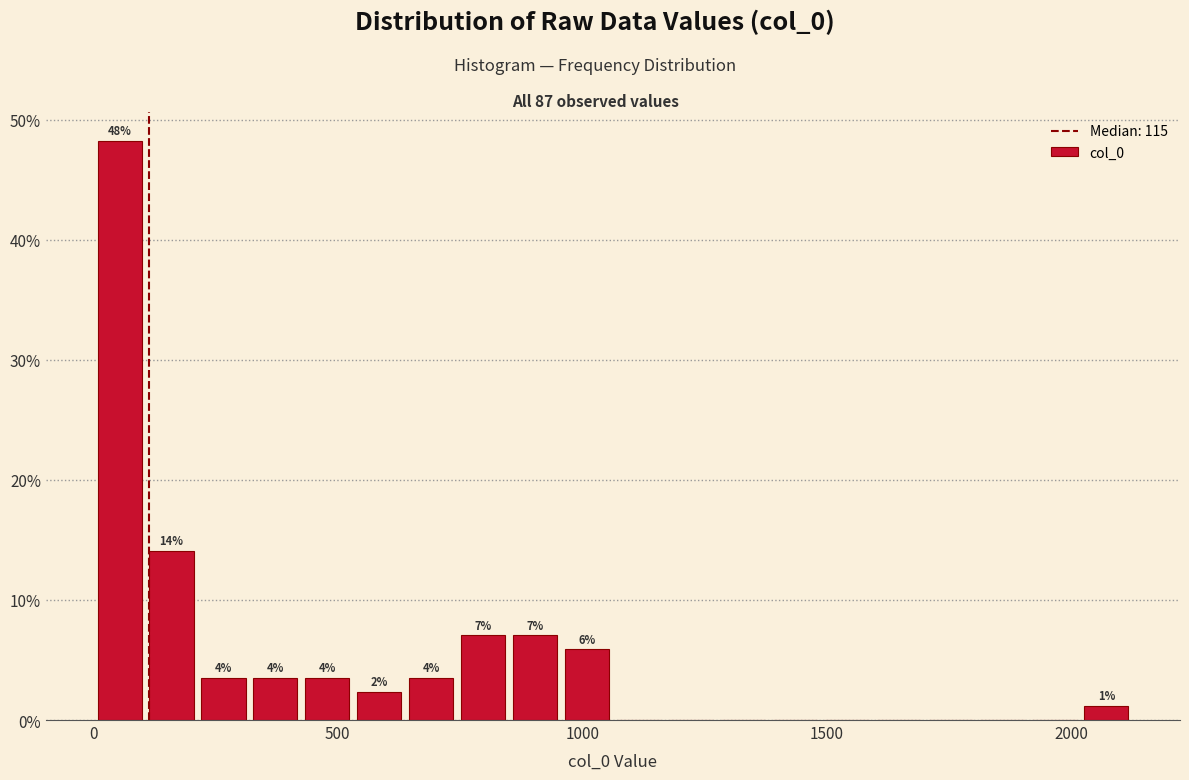

Read against the x-axis, roughly where is the centre of the tallest bar?

50